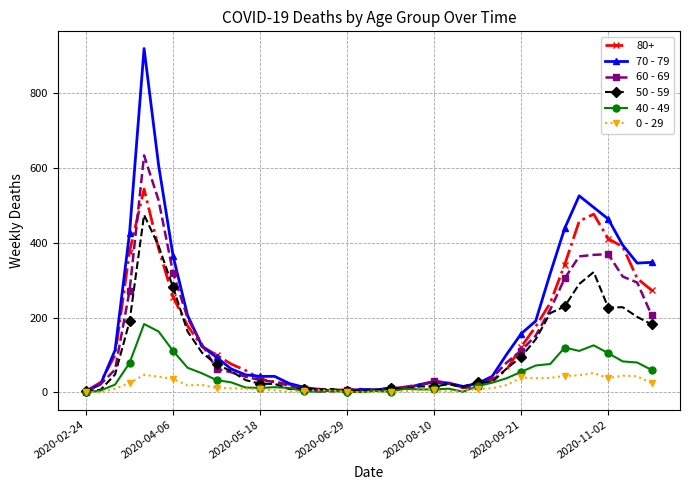

True or false: 50 - 59 has more than 2 points higher than both neighbors.

True